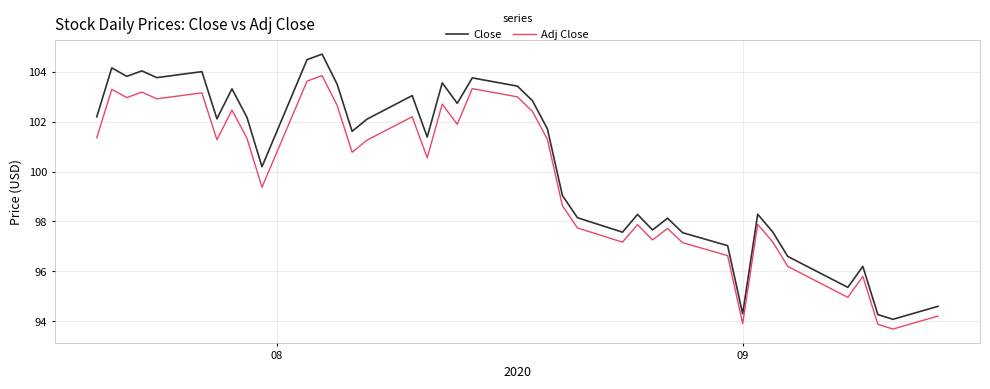

Which series has the widest spread of values?

Close